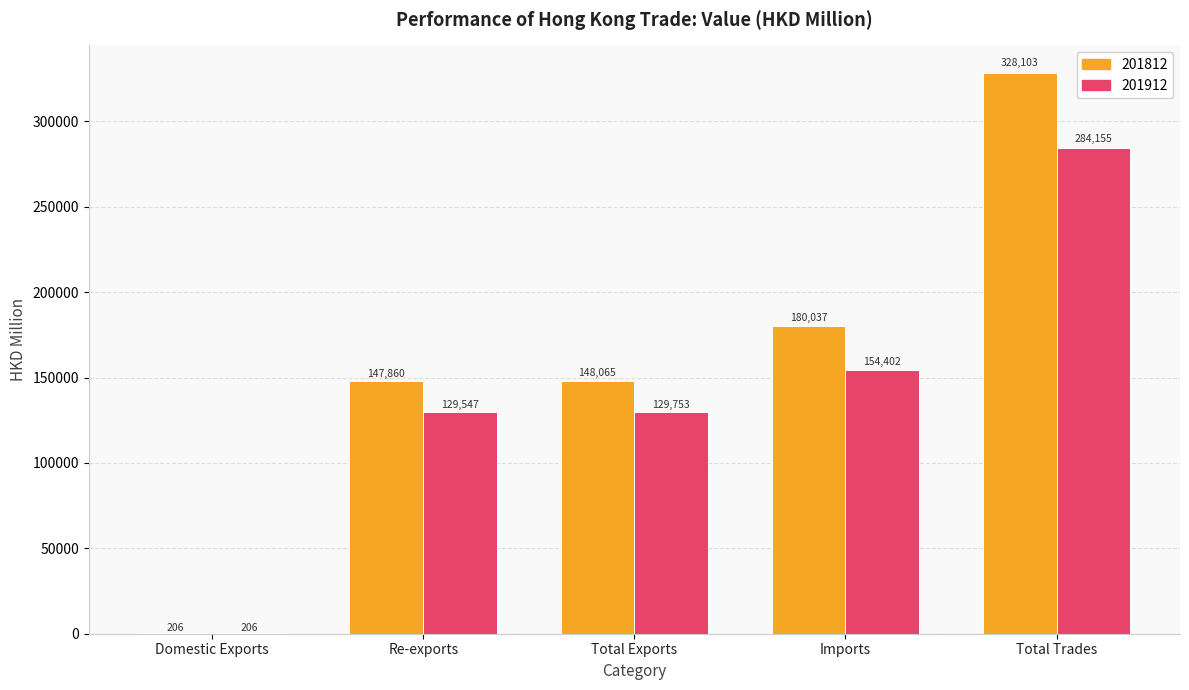

At which label does 201812 reach its peak?

Total Trades